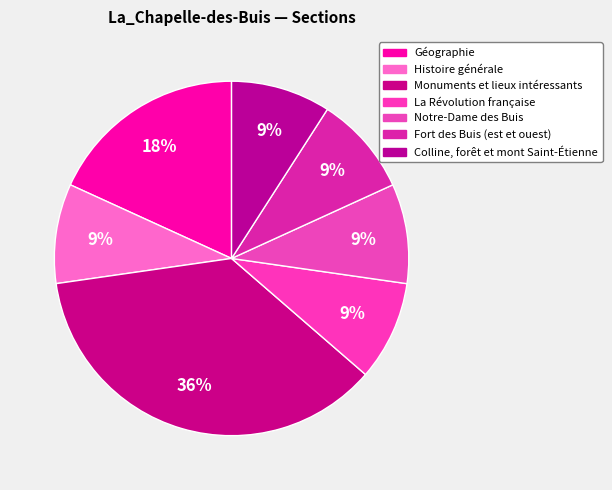

To the nearest percent, what is the difference between the largest and smallest slice percentages?

27%